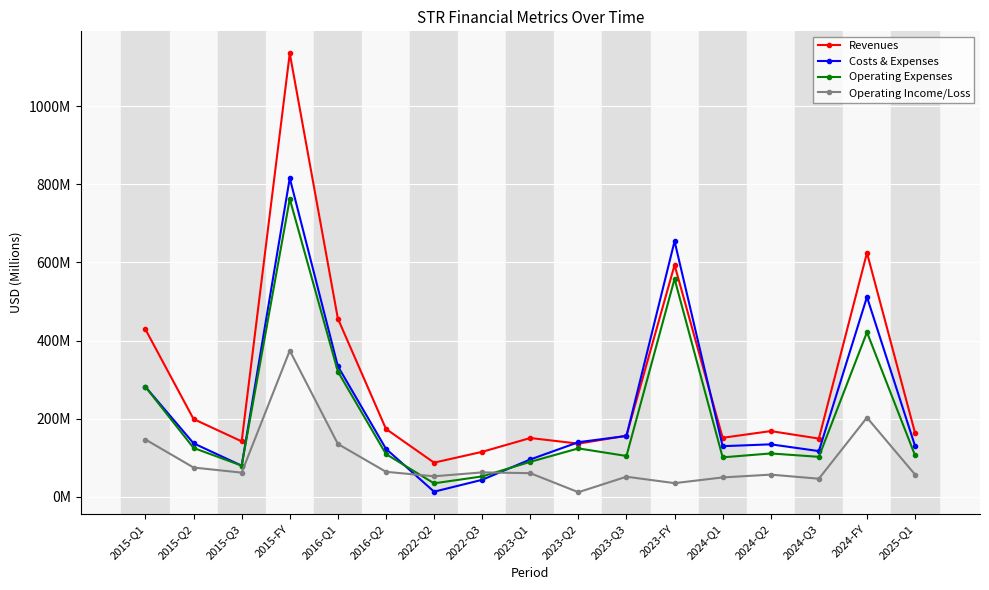

Where is Operating Expenses nearest to the value 398?

2024-FY